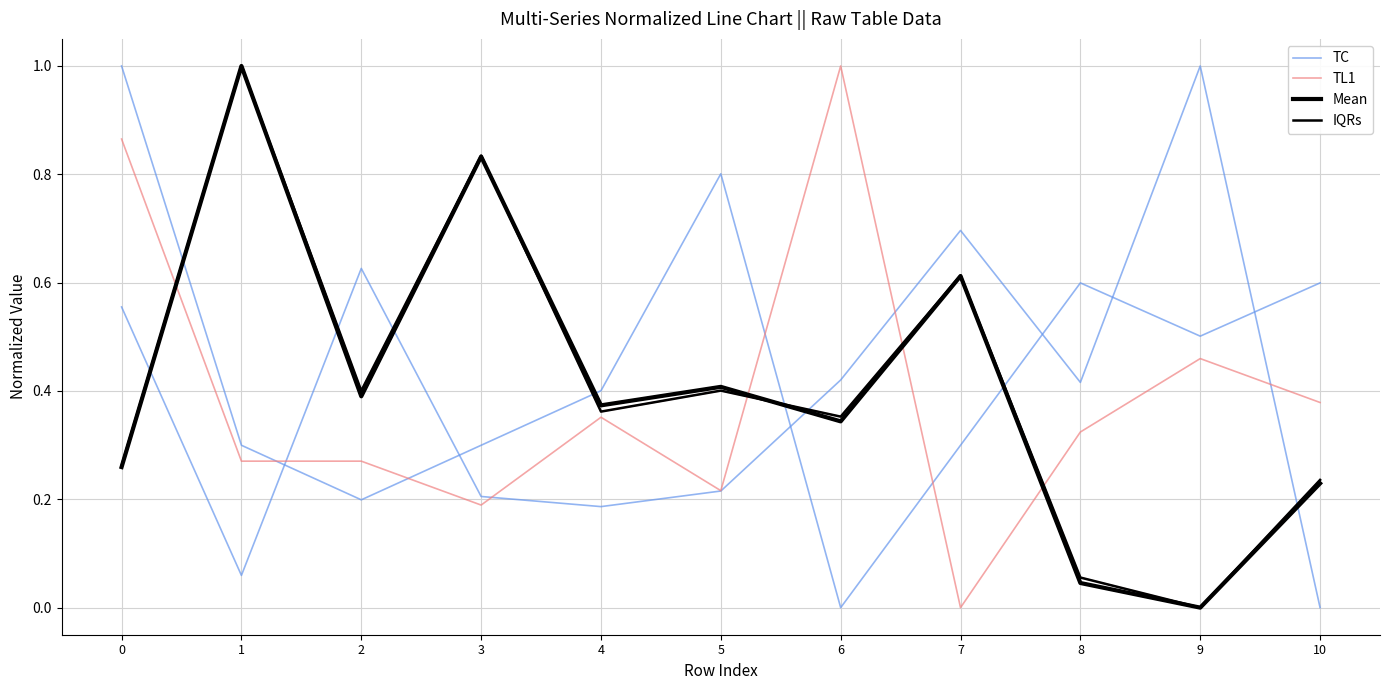

How many interior local valleys does the IQRs series have?

4